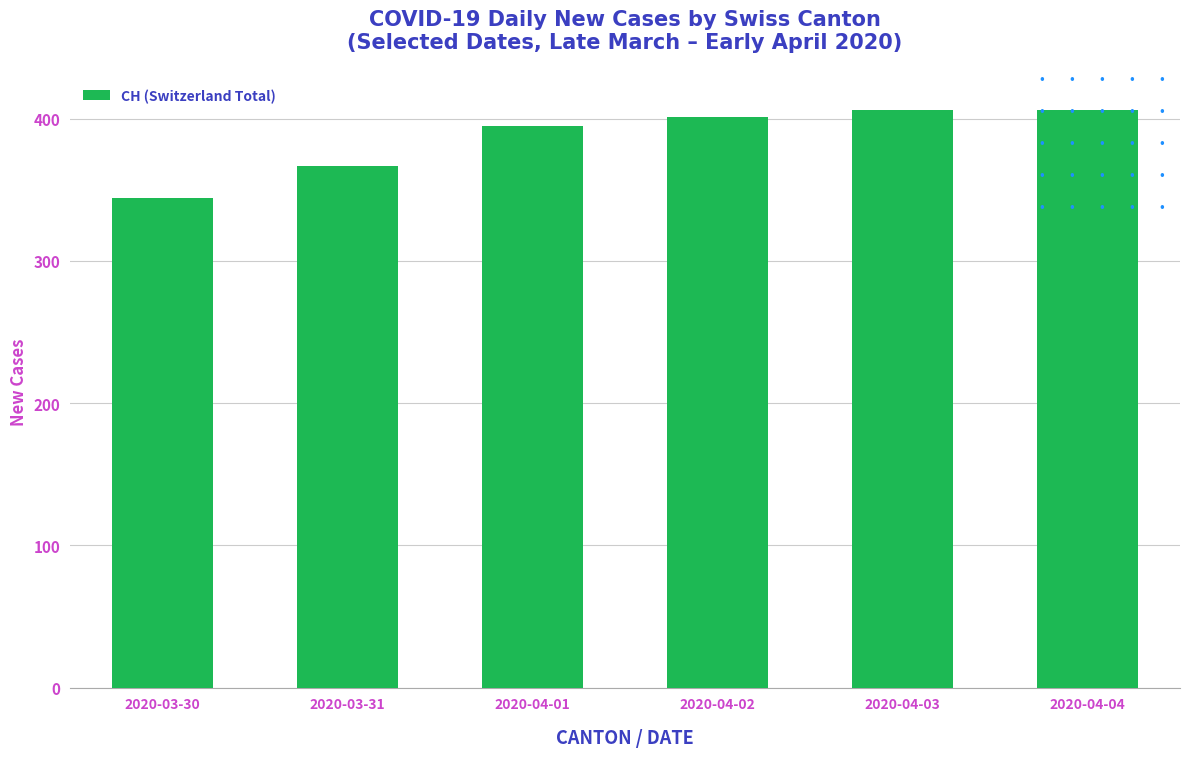

Approximately how many times larger is the value at 2020-04-03 compared to 2020-03-30?

1.2